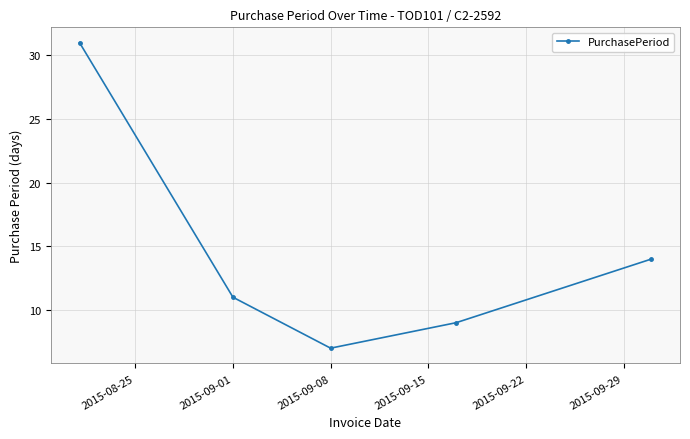

How many interior local valleys (lower than both neighbors) does the data have?

1